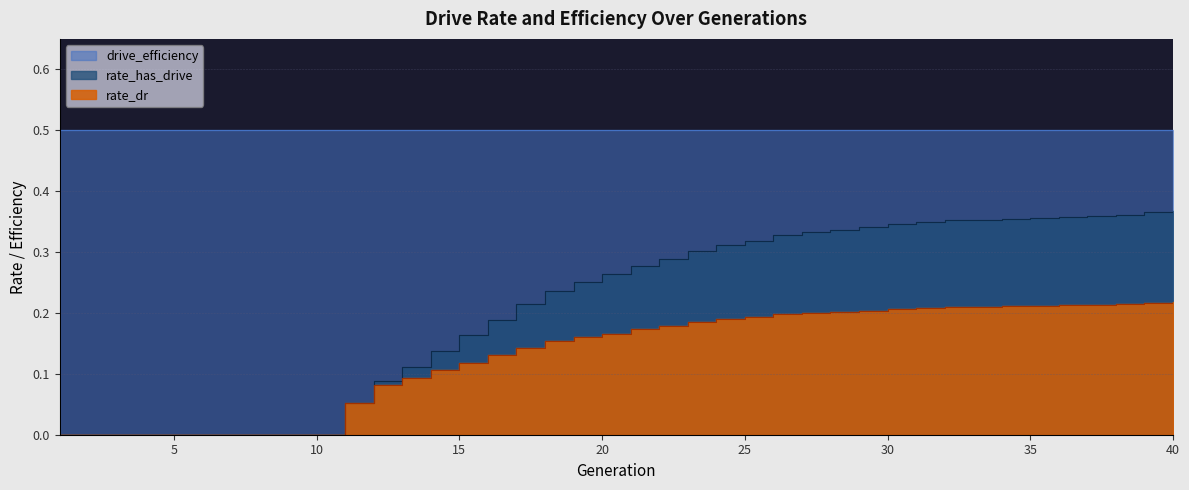

What is the difference between the highest and lowest values at 34?

0.1